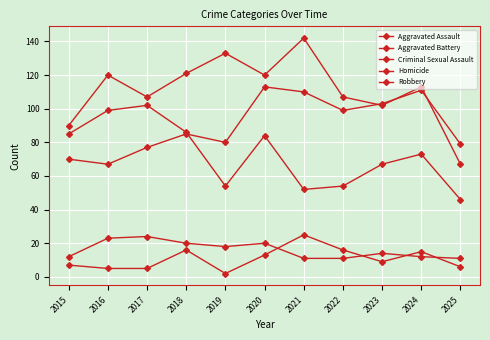

What is the difference between the Criminal Sexual Assault values at 2015 and 2021?

1